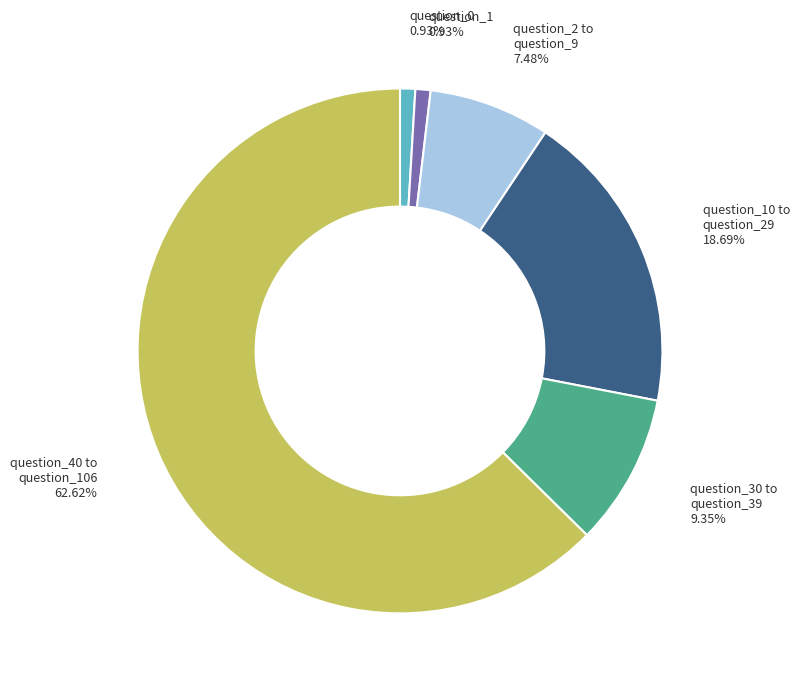

Which slice is the largest?

question_40 to question_106 62.62%